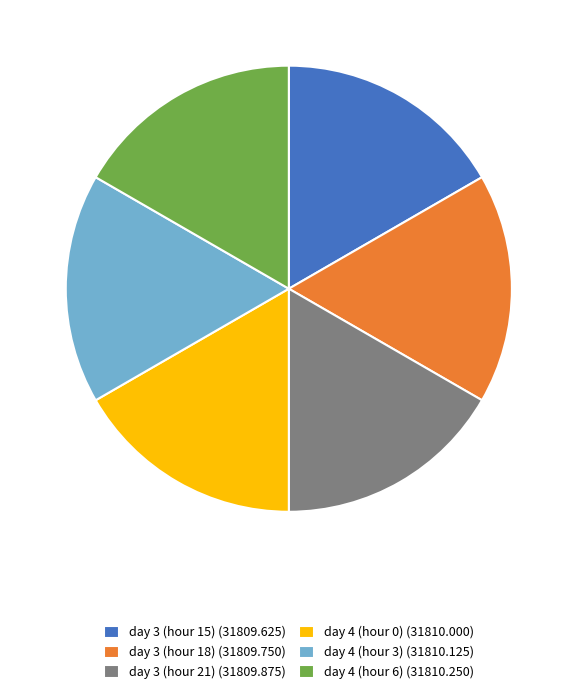

Is there a majority slice in this chart?

No